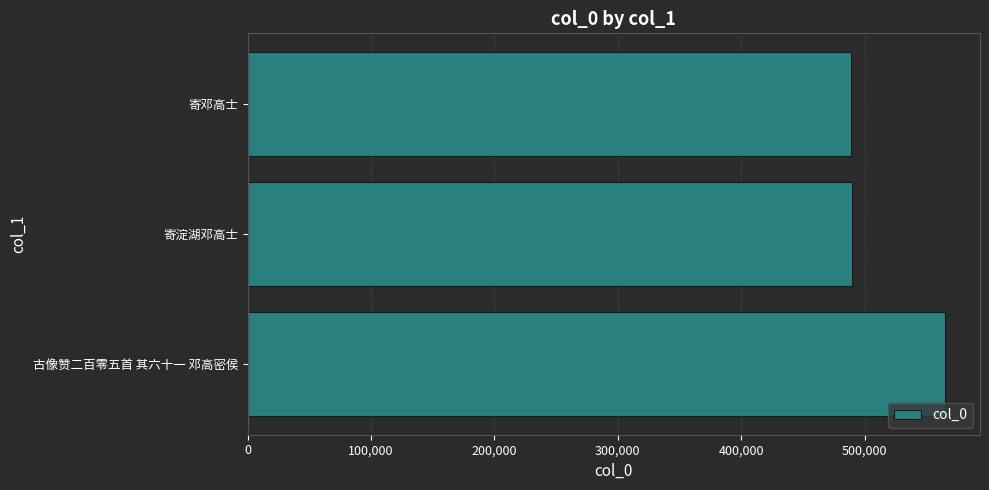

Which has a higher value, 古像赞二百零五首 其六十一 邓高密侯 or 寄淀湖邓高士?

古像赞二百零五首 其六十一 邓高密侯